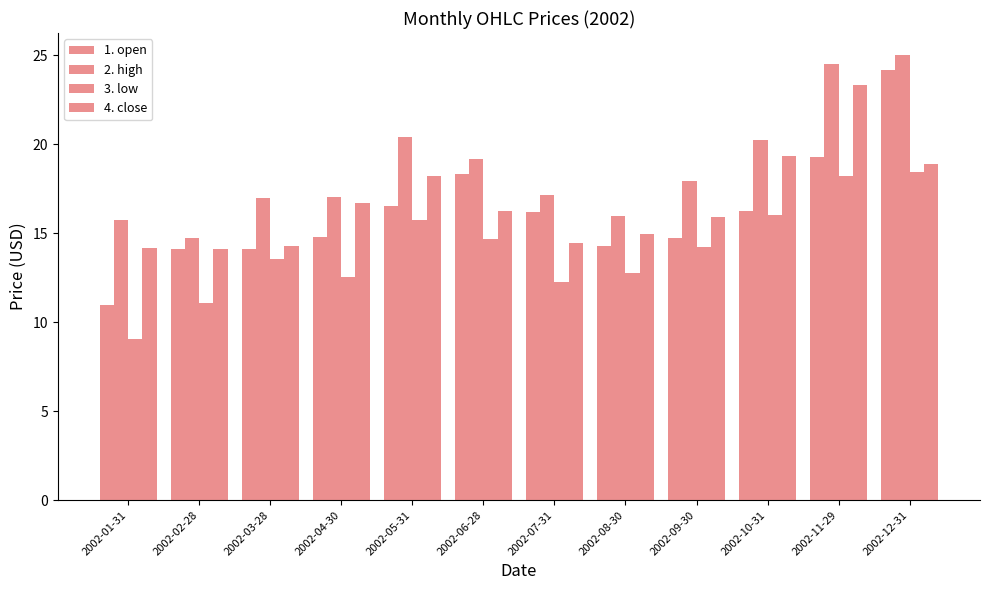

How many values in the 1. open series exceed 16?

6